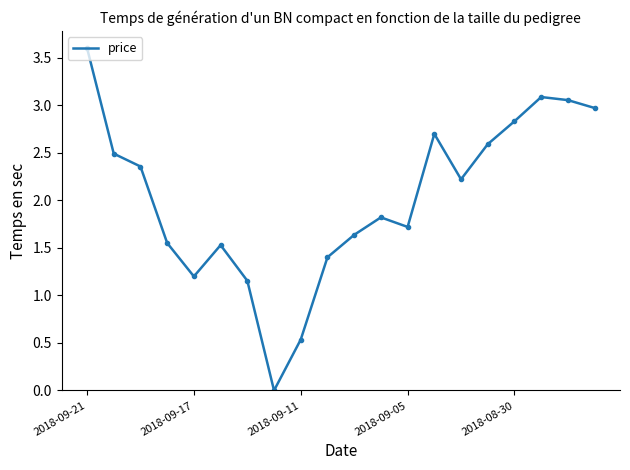

What is the difference between the maximum and minimum values?

3.6